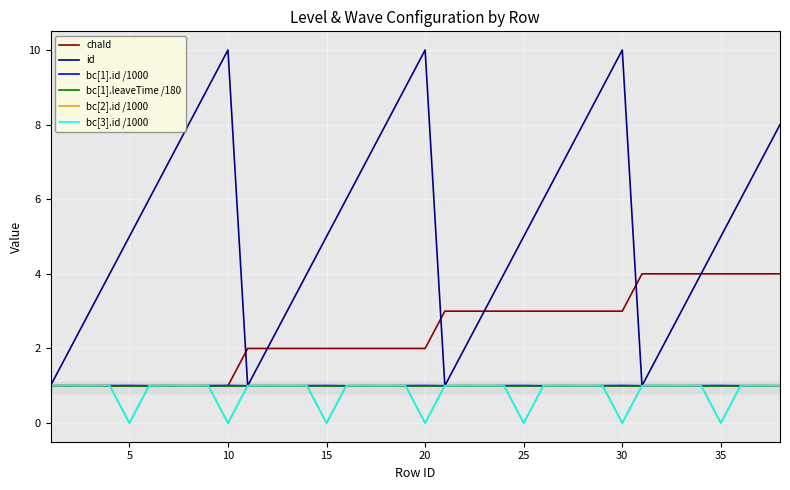

Which series has the widest spread of values?

id